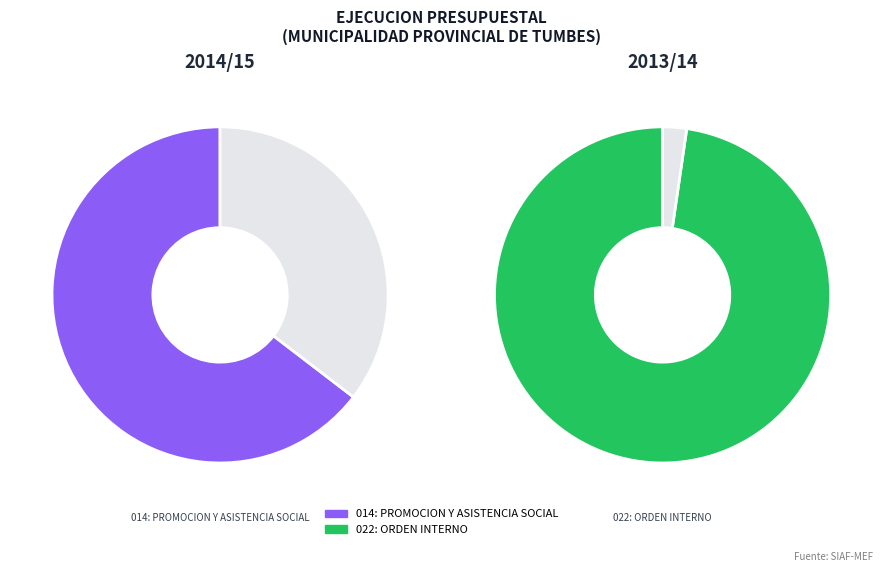

Is it true that 014: PROMOCION Y ASISTENCIA SOCIAL is 53% of the pie?

False